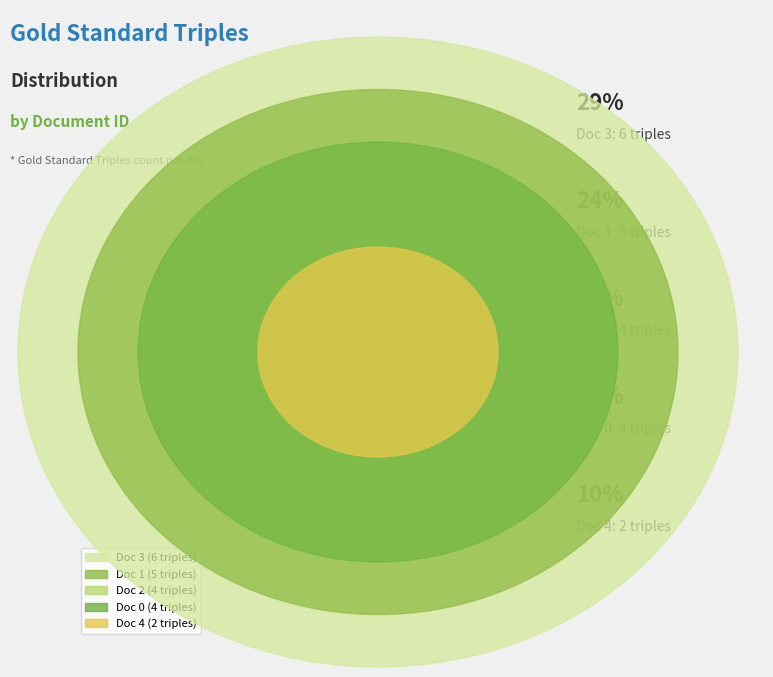

Is there a majority slice in this chart?

No